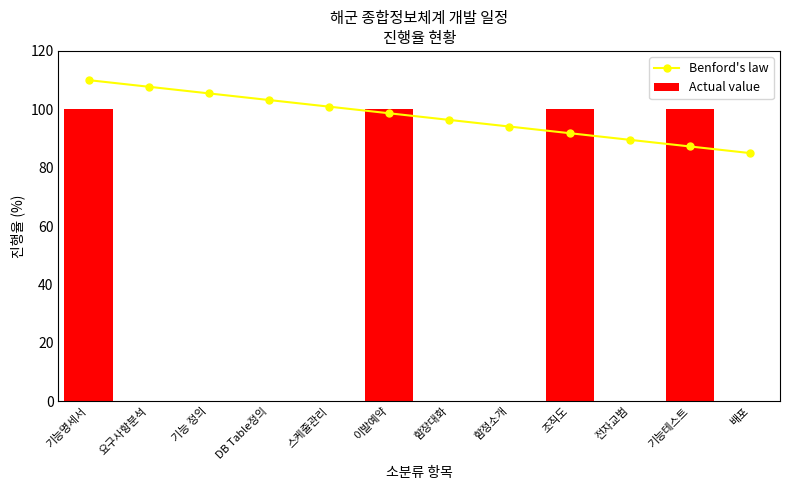

What is the label of the 6th bar from the left?

이발예약